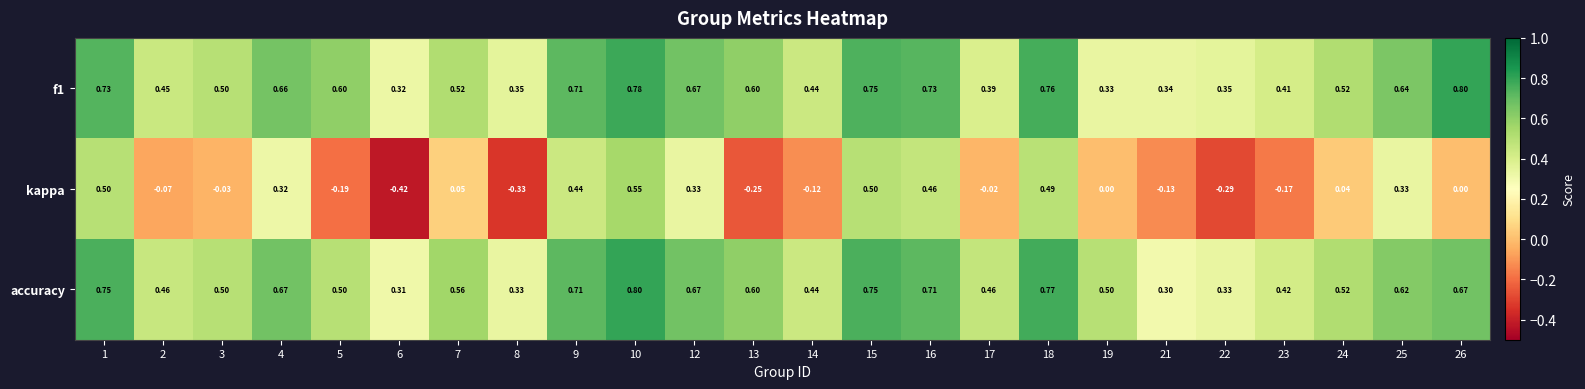

Is the value of kappa at 13 greater than the value of f1 at 13?

No